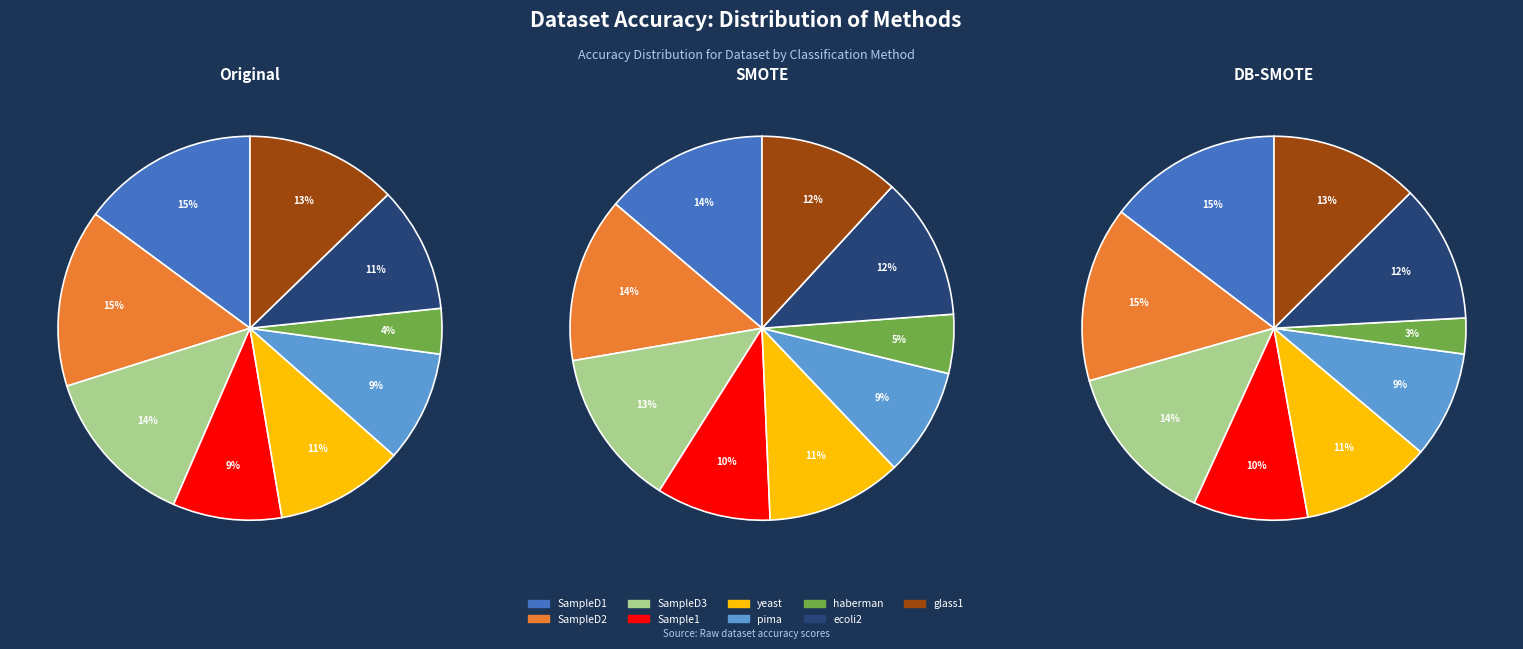

The Sampledata_new_1 slice represents 25% of the pie. True or false?

False